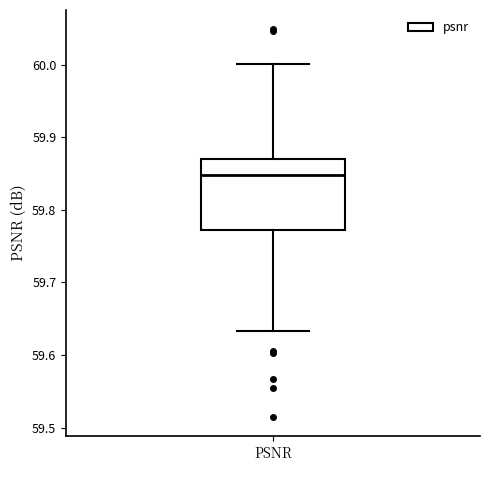

Read this box plot against the y-axis: the position of the median line, the range covered by the box, and the ends of both whiskers. The values are not printed on the chart, so give them approximately, as read against the axis.

median 59.85, box 59.77 to 59.87, whiskers 59.63 to 60.00